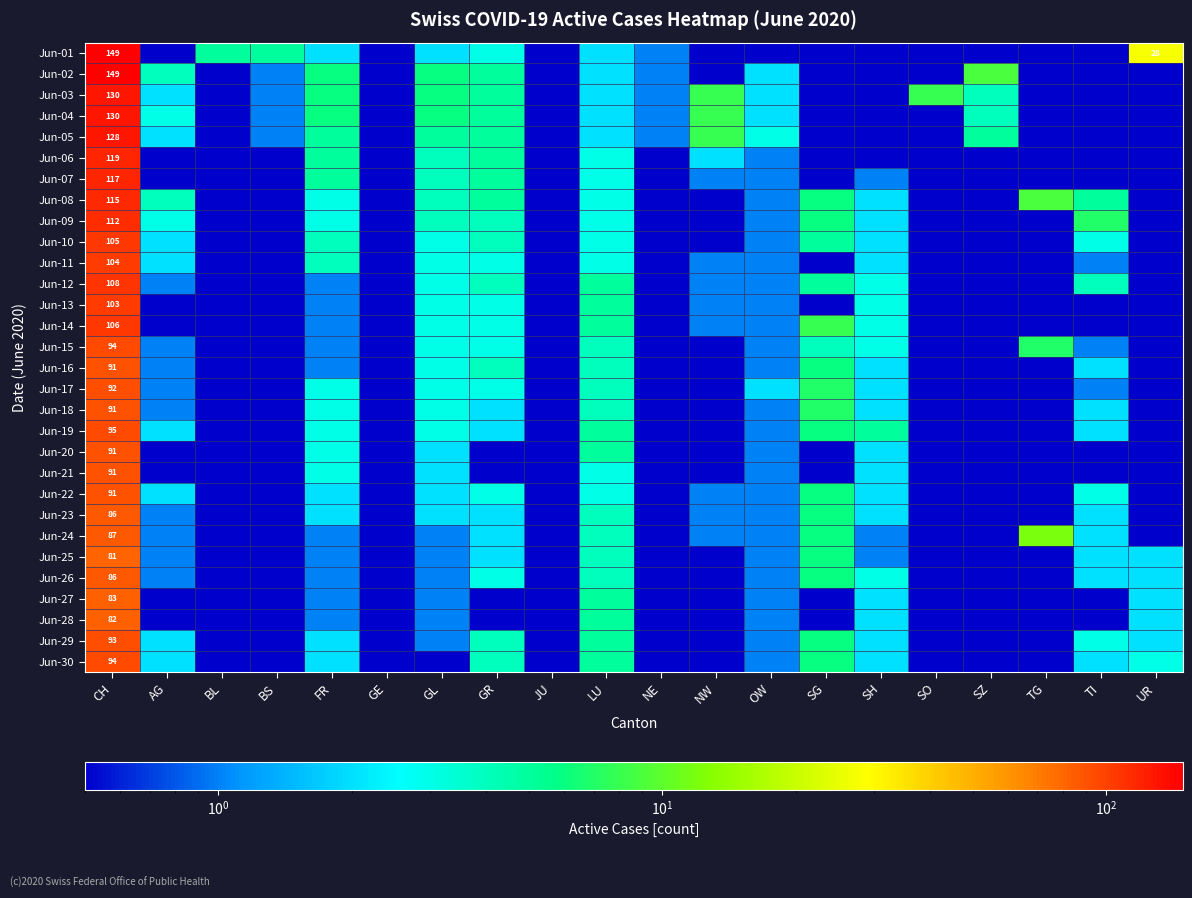

True or false: Jun-03 has a value of 11.4 at NW.

False